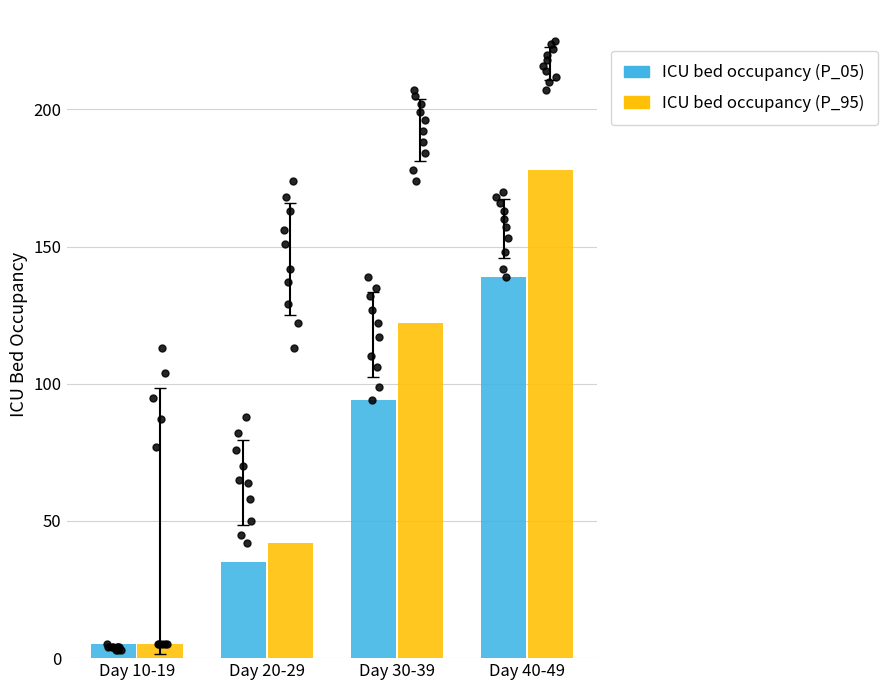

What are all the series names shown in the legend?

ICU bed occupancy (P_05), ICU bed occupancy (P_95)